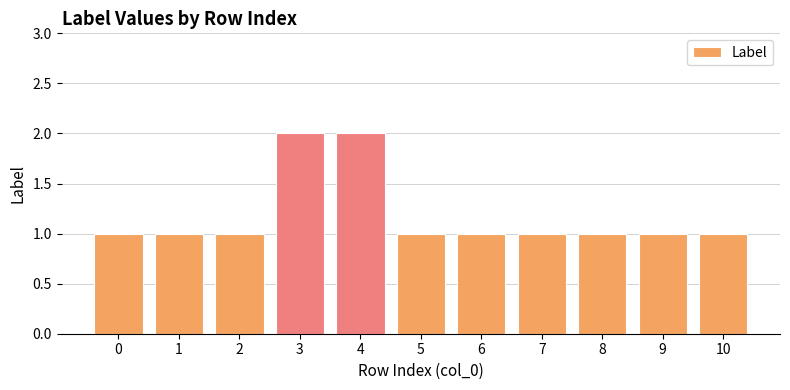

What is the sum of all values?

13